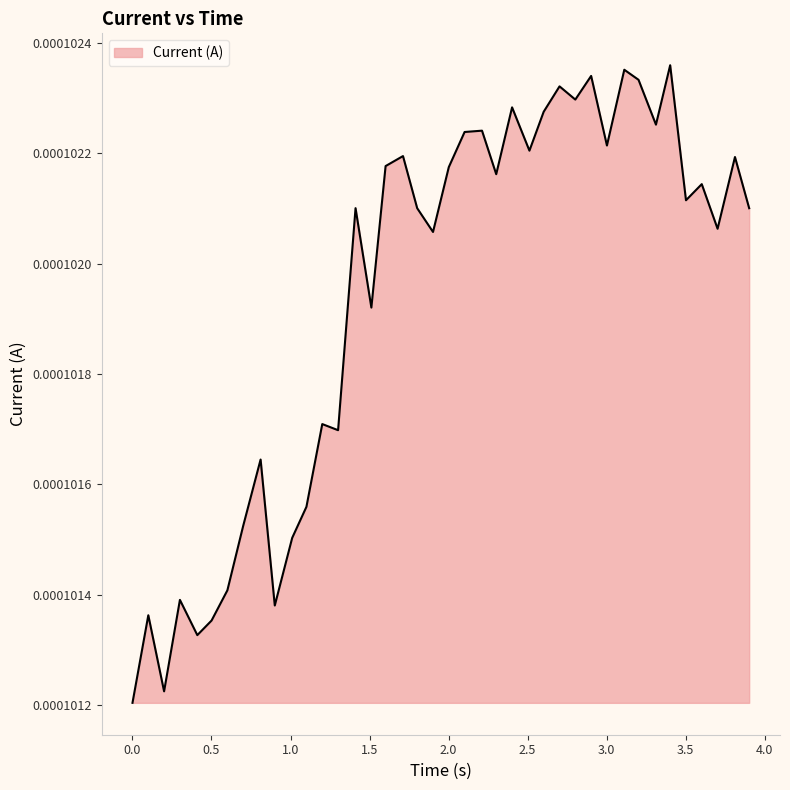

Rank the categories by value from highest to lowest.

3.402575492858887, 3.112284183502197, 2.902437925338745, 3.202313423156738, 2.702406883239746, 2.802308320999146, 2.40211820602417, 2.602087020874023, 3.312595129013062, 2.211814641952515, 2.10168719291687, 3.002405405044556, 2.511914491653442, 1.711820125579834, 3.812626123428345, 1.601760625839233, 2.001690864562988, 2.301760673522949, 3.60249924659729, 3.502625942230225, 1.411565542221069, 1.801676273345947, 3.902491331100464, 3.702618360519409, 1.901794195175171, 1.511684417724609, 1.200987577438354, 1.301106214523315, 0.8107240200042725, 1.100756168365479, 0.7005195617675781, 1.010699272155762, 0.6004807949066162, 0.3001203536987305, 0.9004850387573242, 0.1001315116882324, 0.5003881454467773, 0.4102458953857422, 0.2000031471252441, 0